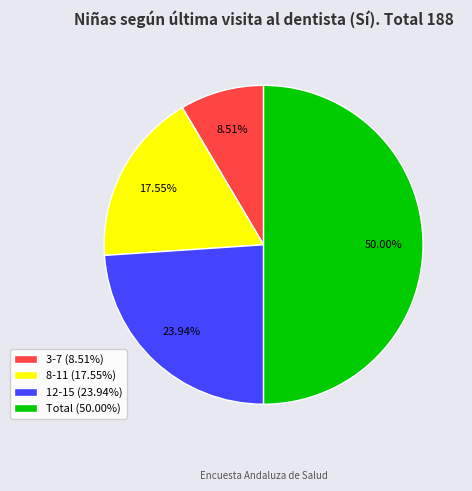

Do 3-7 and 8-11 together represent more than half of the pie?

No